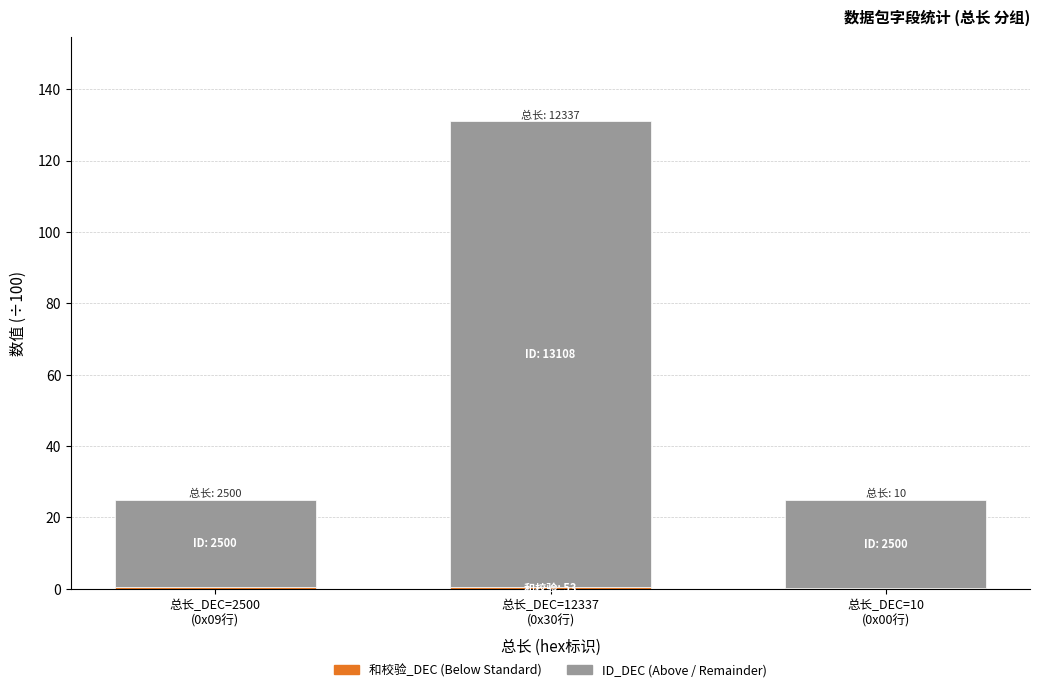

How many distinct data groups are displayed?

2